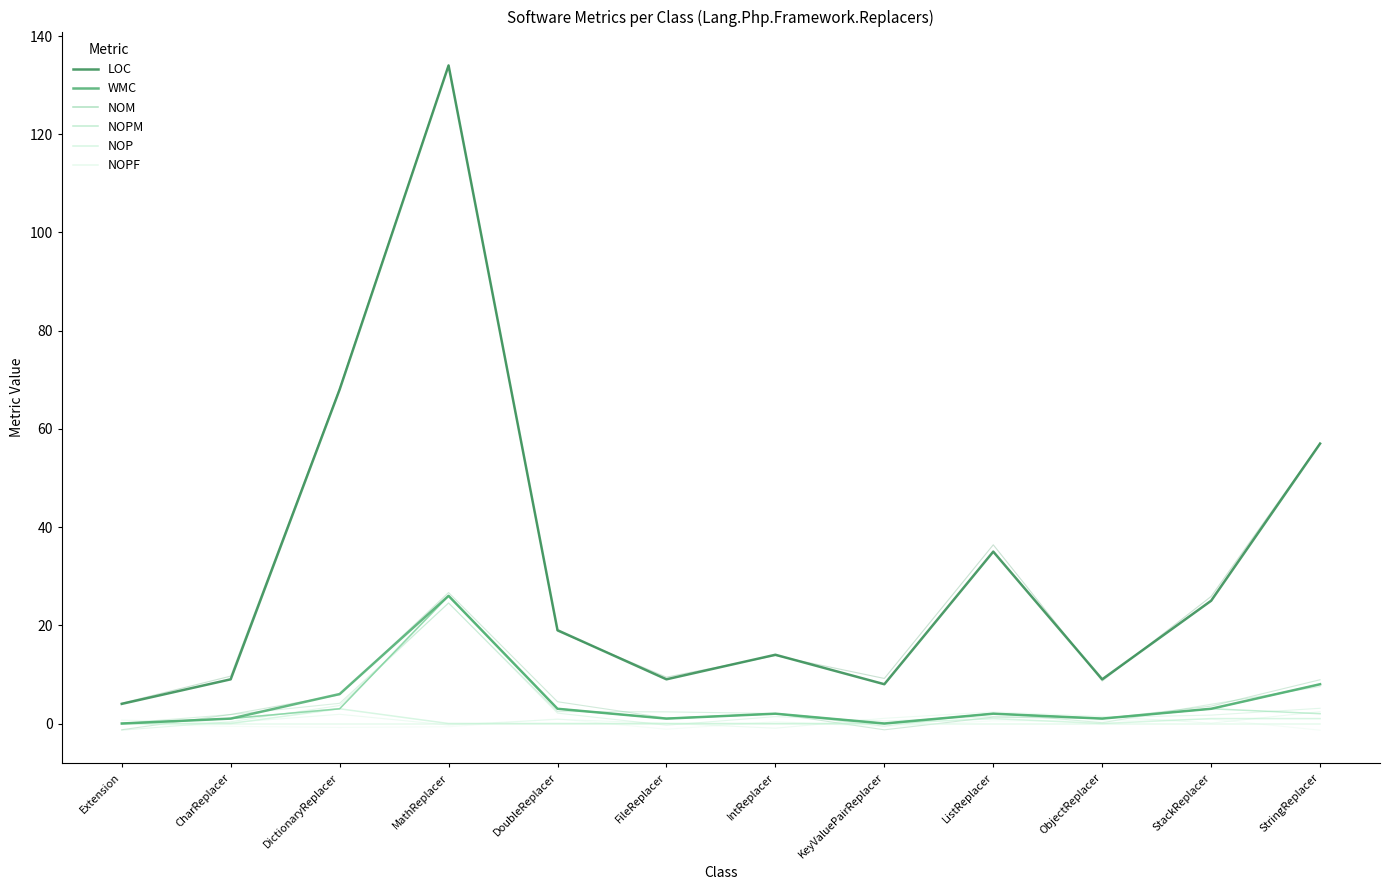

What is the greatest value displayed?

134